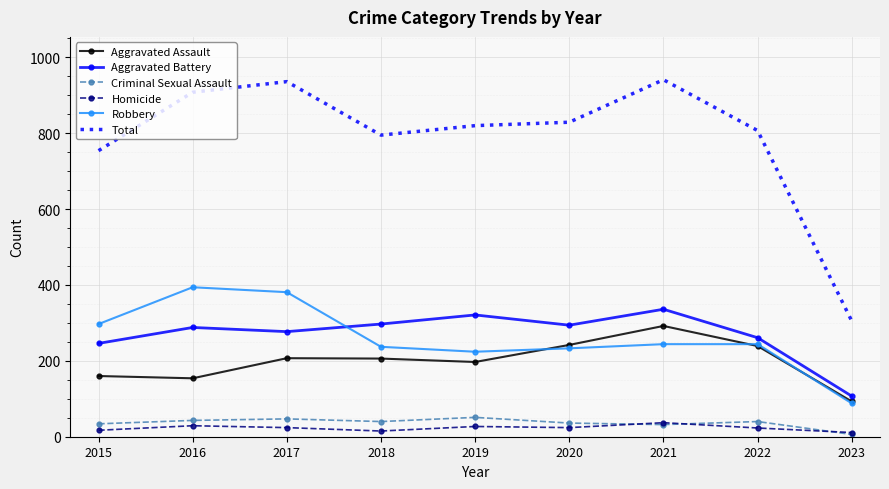

What is the sum of all Total values?

7095